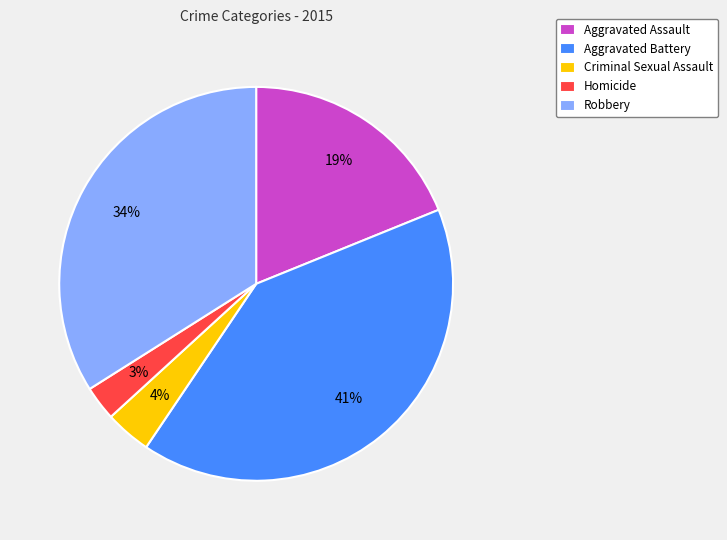

Which has a higher value, Aggravated Battery or Robbery?

Aggravated Battery